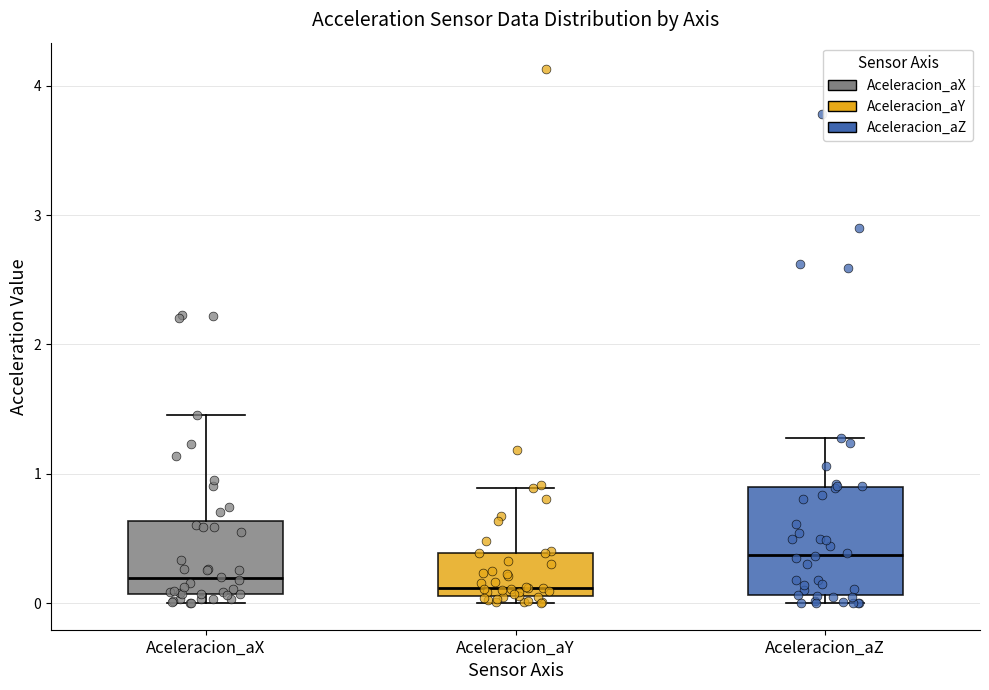

Reading left to right, read every box against the y-axis: the position of its median line, the range the box covers, and the ends of its whiskers. The values are not printed on the chart, so give them approximately, as read against the axis.

Aceleracion_aX: median 0.2, box 0.1 to 0.6, whiskers 0.0 to 1.5
Aceleracion_aY: median 0.1 (just above the box's lower edge), box 0.1 to 0.4, whiskers 0.0 to 0.9
Aceleracion_aZ: median 0.4, box 0.1 to 0.9, whiskers 0.0 to 1.3